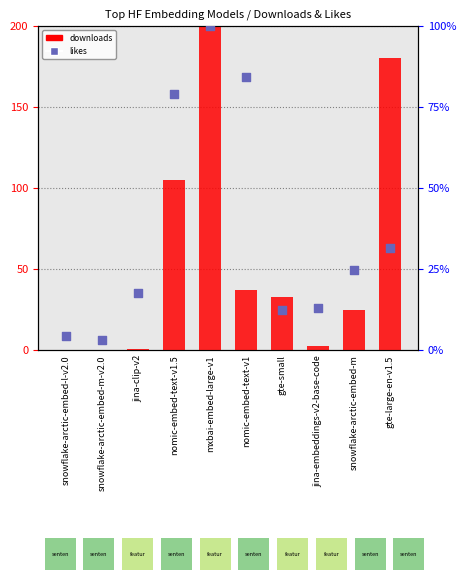

Which series reaches the maximum Y coordinate?

downloads